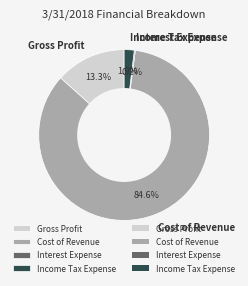

Is it true that Income Tax Expense is 2% of the pie?

True